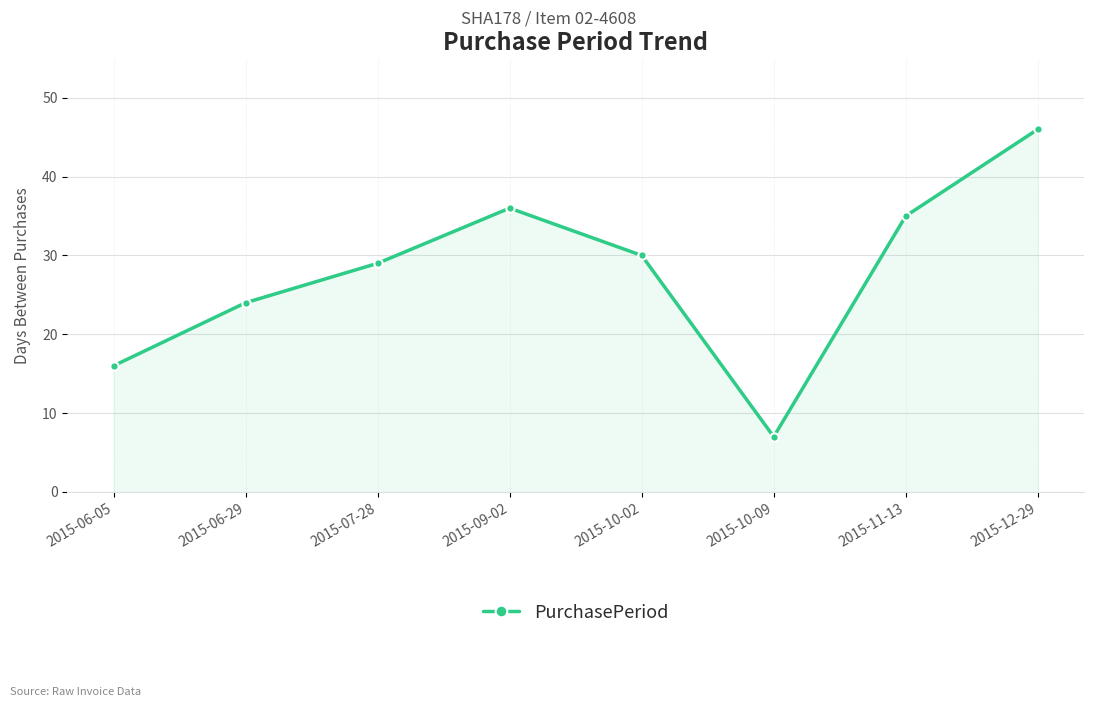

True or false: the data shows 16 at 2015-09-02.

False